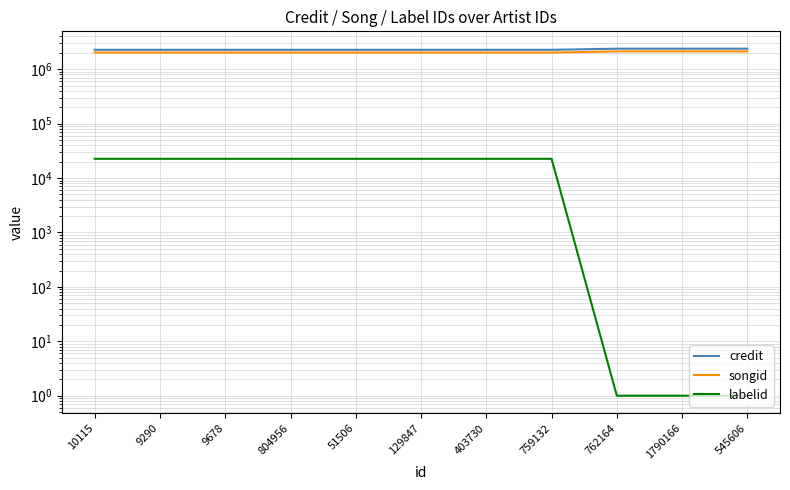

At 51506, list the series in order from smallest to largest.

labelid, songid, credit